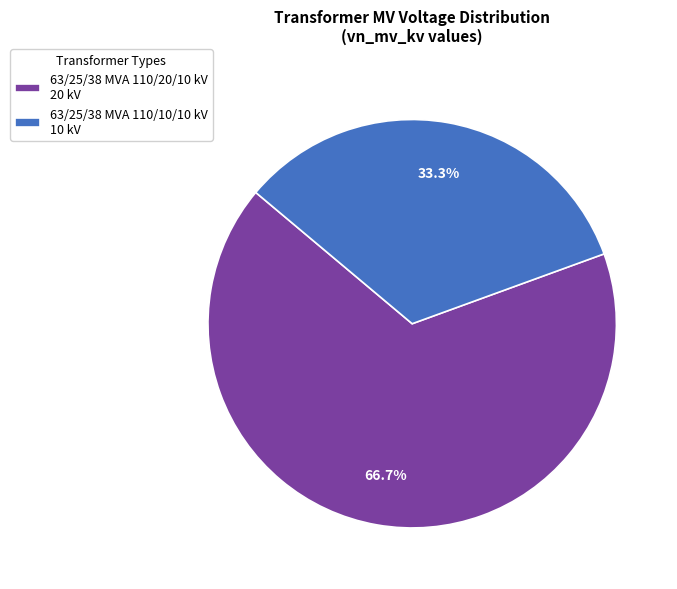

Approximately how many times larger is the value at 63/25/38 MVA 110/10/10 kV 10 kV compared to 63/25/38 MVA 110/20/10 kV 20 kV?

0.5